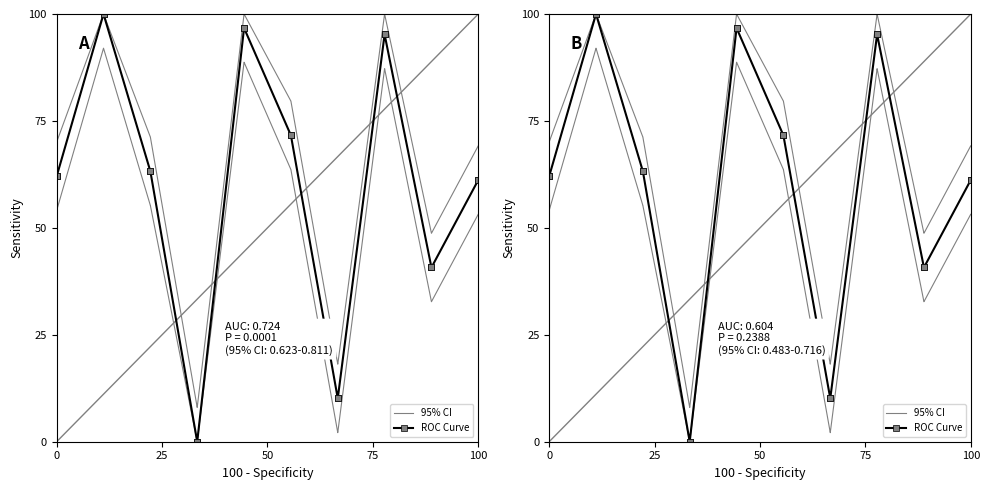

At how many categories does at least one series exceed 57?

14